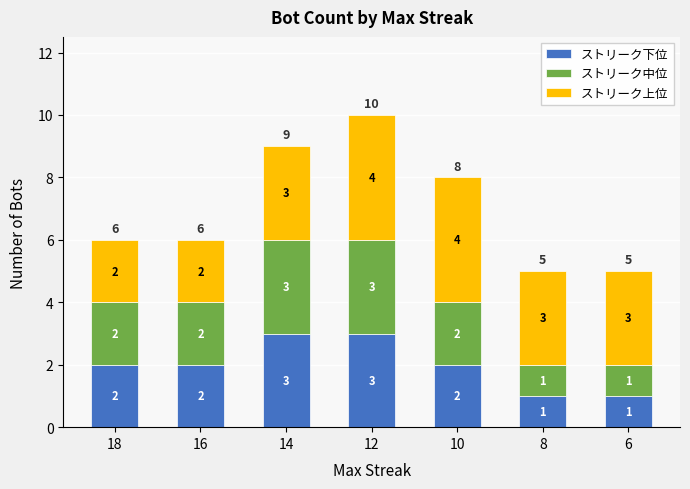

How many bars are there in total?

7